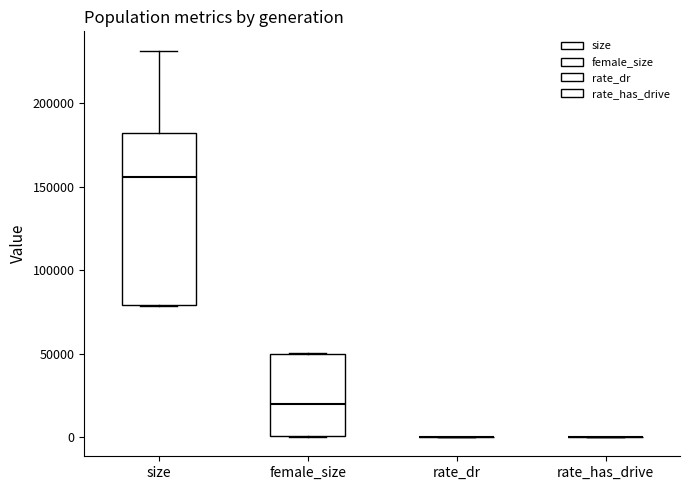

Reading left to right, read every box against the y-axis: the position of its median line, the range the box covers, and the ends of its whiskers. The values are not printed on the chart, so give them approximately, as read against the axis.

size: median 155000, box 80000 to 180000, whiskers 80000 to 230000
female_size: median 20000, box 0 to 50000, whiskers 0 to 50000
rate_dr: box collapsed to a line at 0, whiskers 0 to 0
rate_has_drive: box collapsed to a line at 0, whiskers 0 to 0